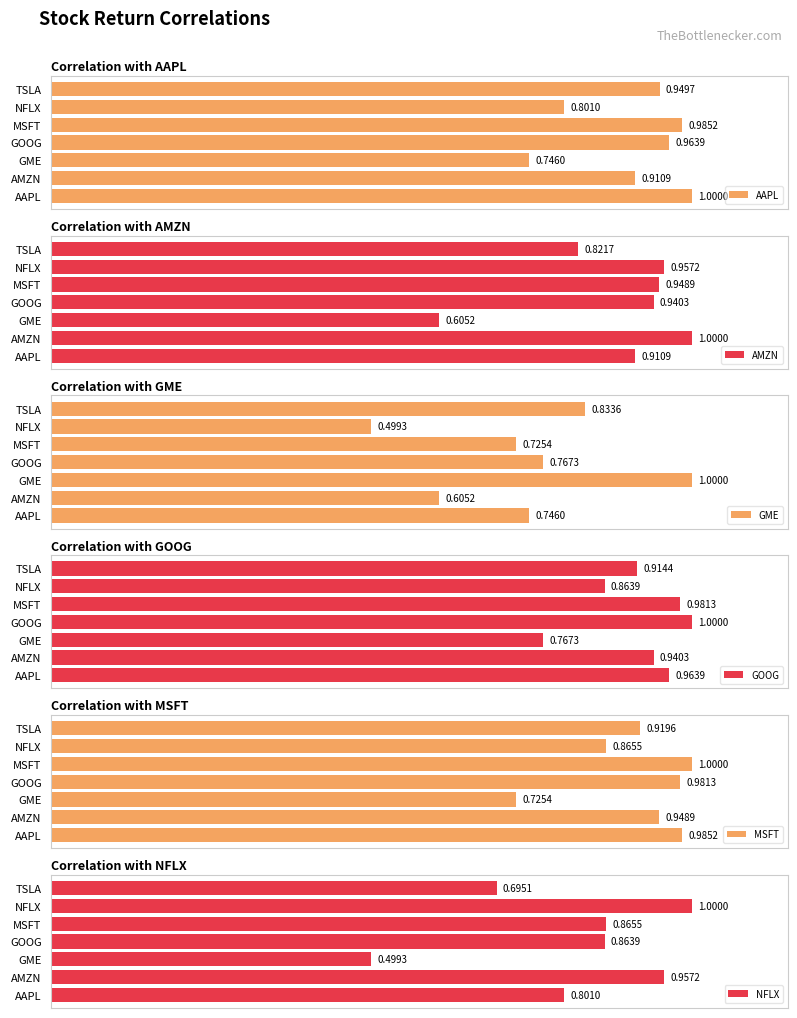

The AMZN series shows 0.3 at GME. True or false?

False